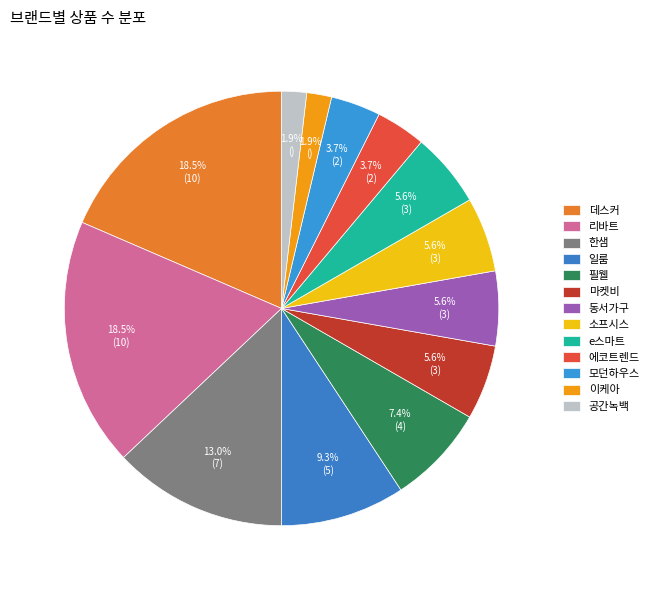

Count the number of slices in the pie.

13